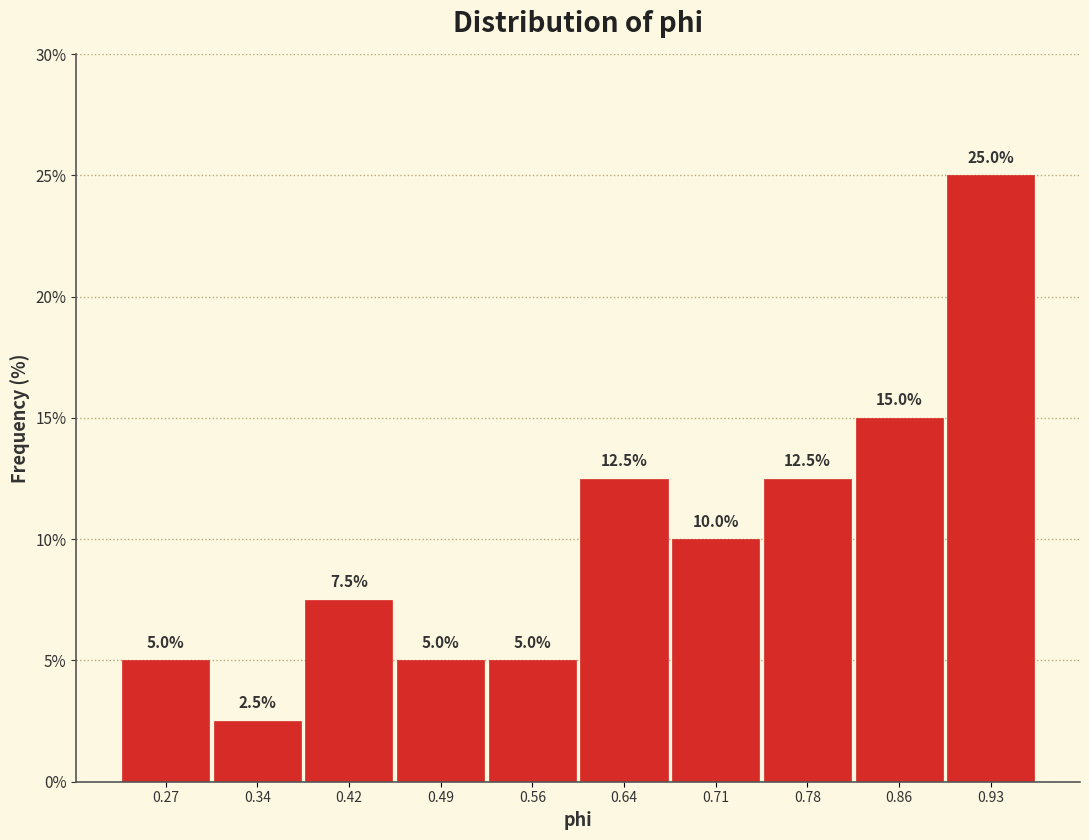

Reading left to right, list every bar in this chart as the range it spans on the x-axis followed by its height. The bar edges are not printed on the chart, so give them approximately, as read against the axis.

0.23 to 0.31: 5.0
0.31 to 0.38: 2.5
0.38 to 0.45: 7.5
0.45 to 0.53: 5.0
0.53 to 0.60: 5.0
0.60 to 0.67: 12.5
0.67 to 0.75: 10.0
0.75 to 0.82: 12.5
0.82 to 0.89: 15.0
0.89 to 0.97: 25.0